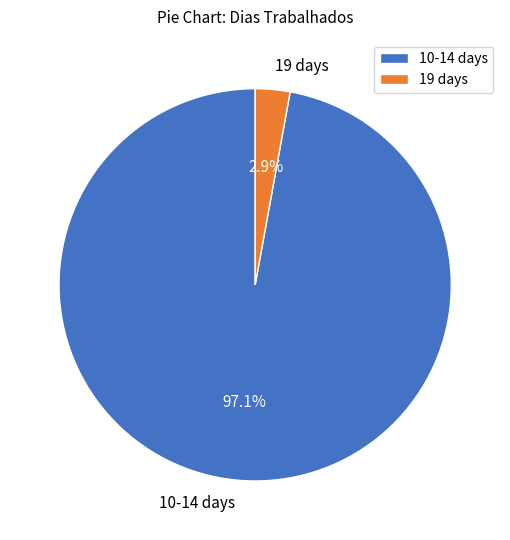

Which has a higher value, 10-14 days or 19 days?

10-14 days